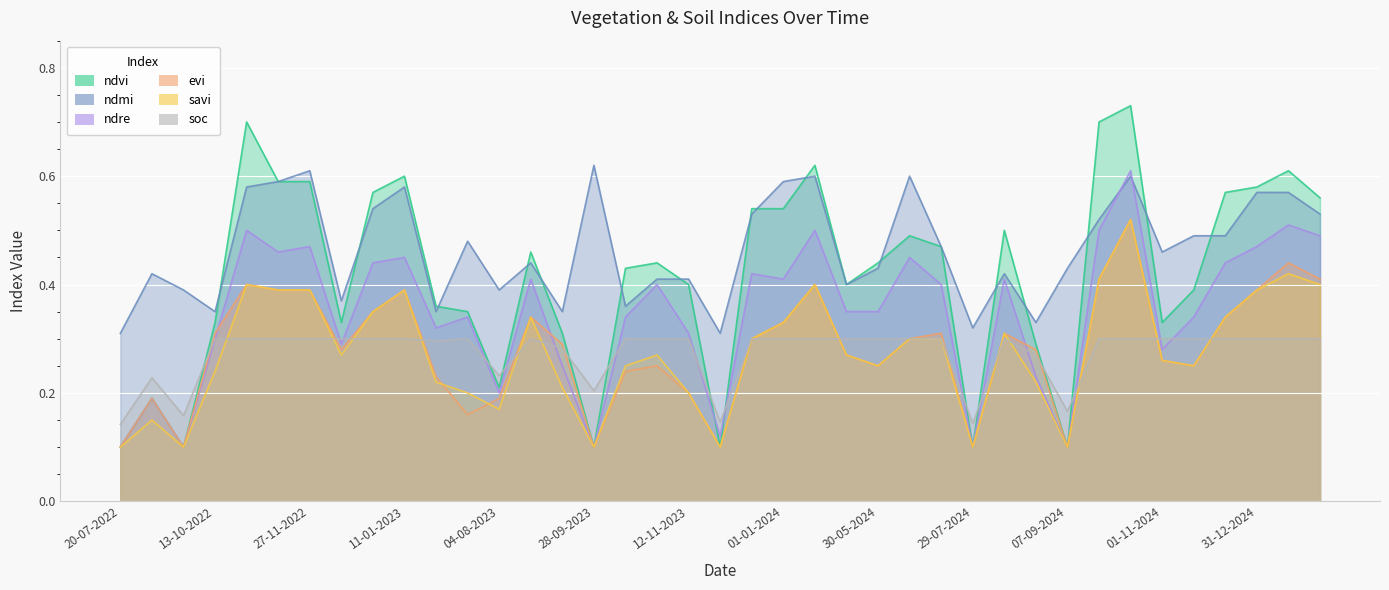

True or false: soc has a value of 0.1 at 28-09-2023.

False